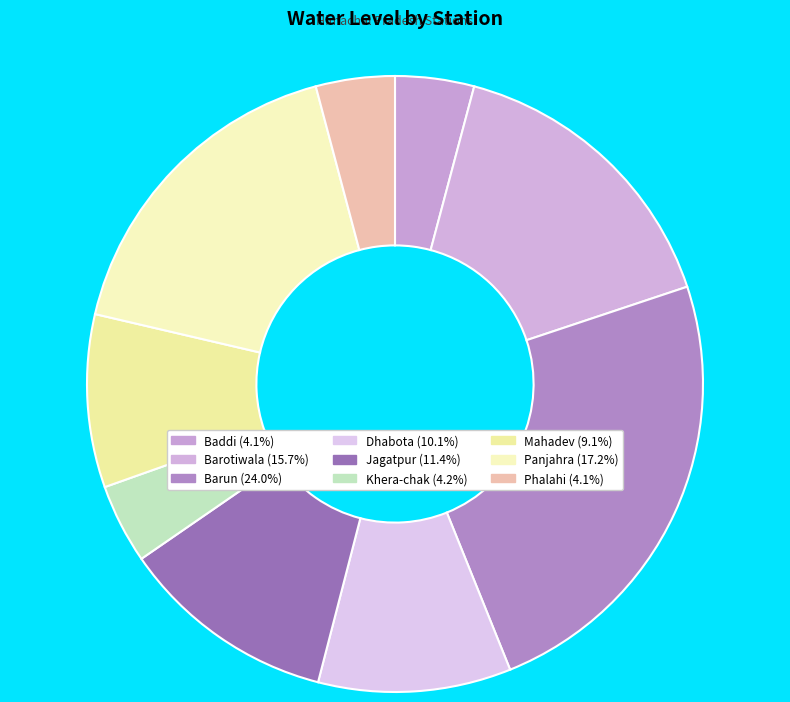

Count the number of slices in the pie.

9